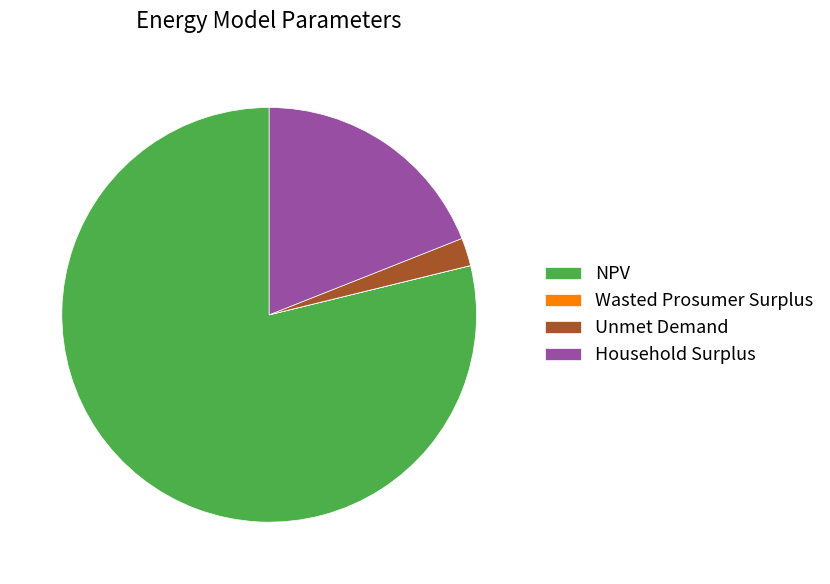

Does any single category account for the majority?

Yes